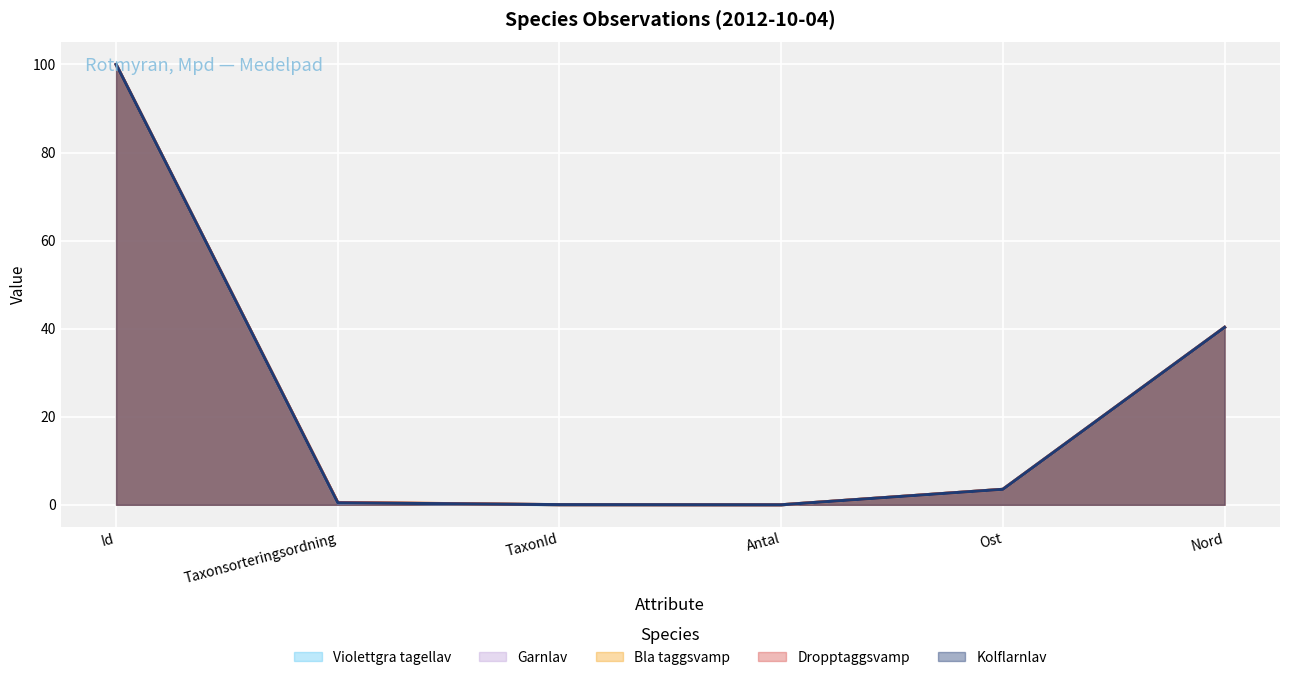

How many values in Kolflarnlav are above zero?

5